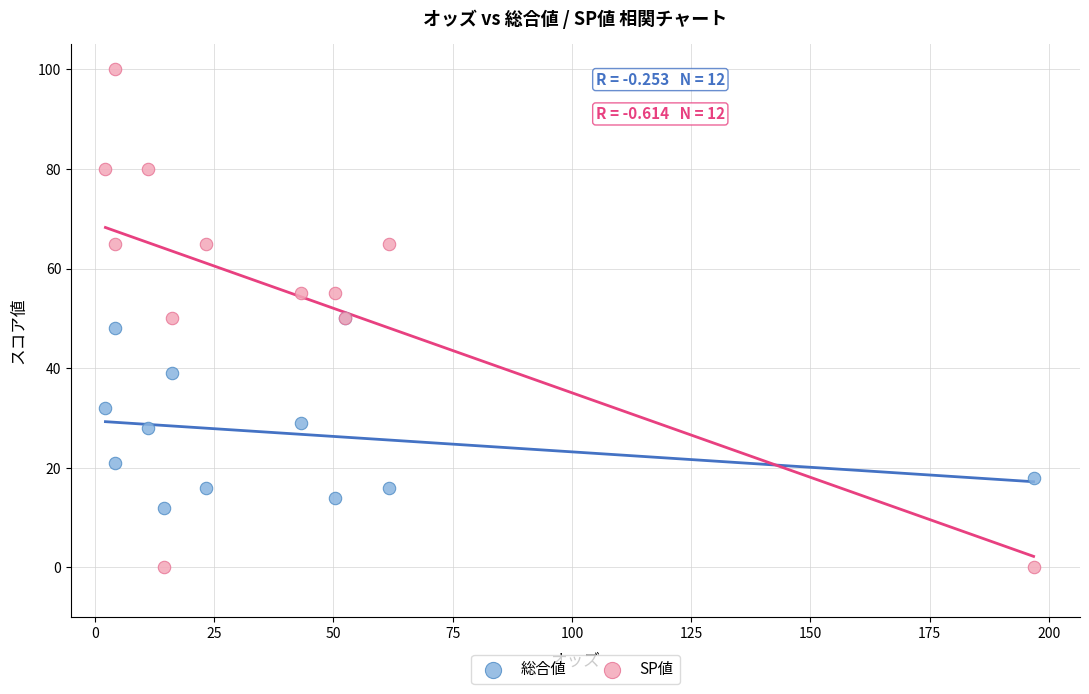

What are all the series names shown in the legend?

総合値, SP値